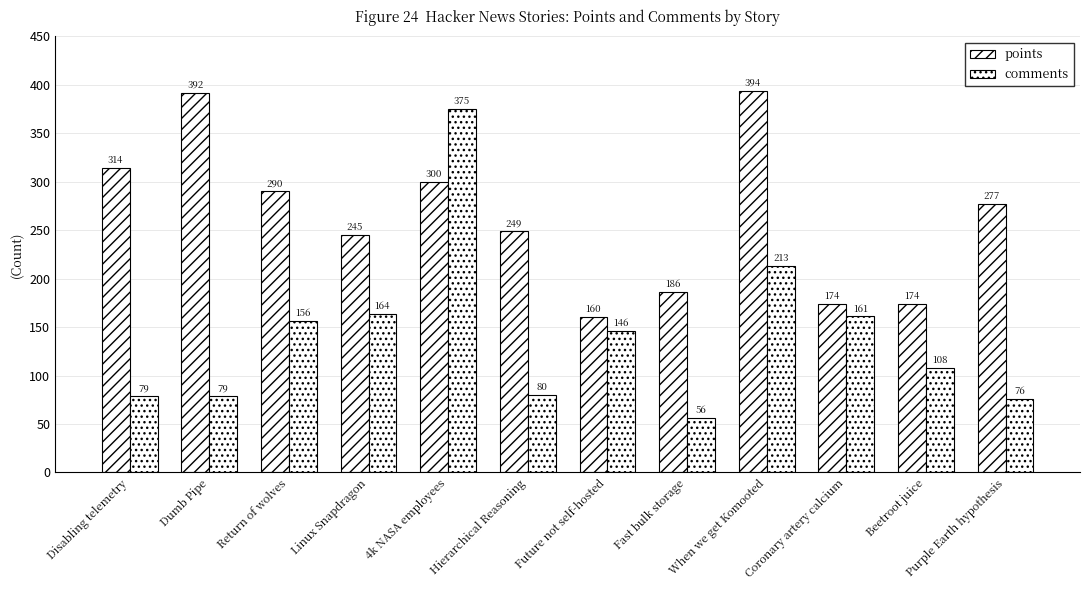

Where does the points series first go above 277?

Disabling telemetry